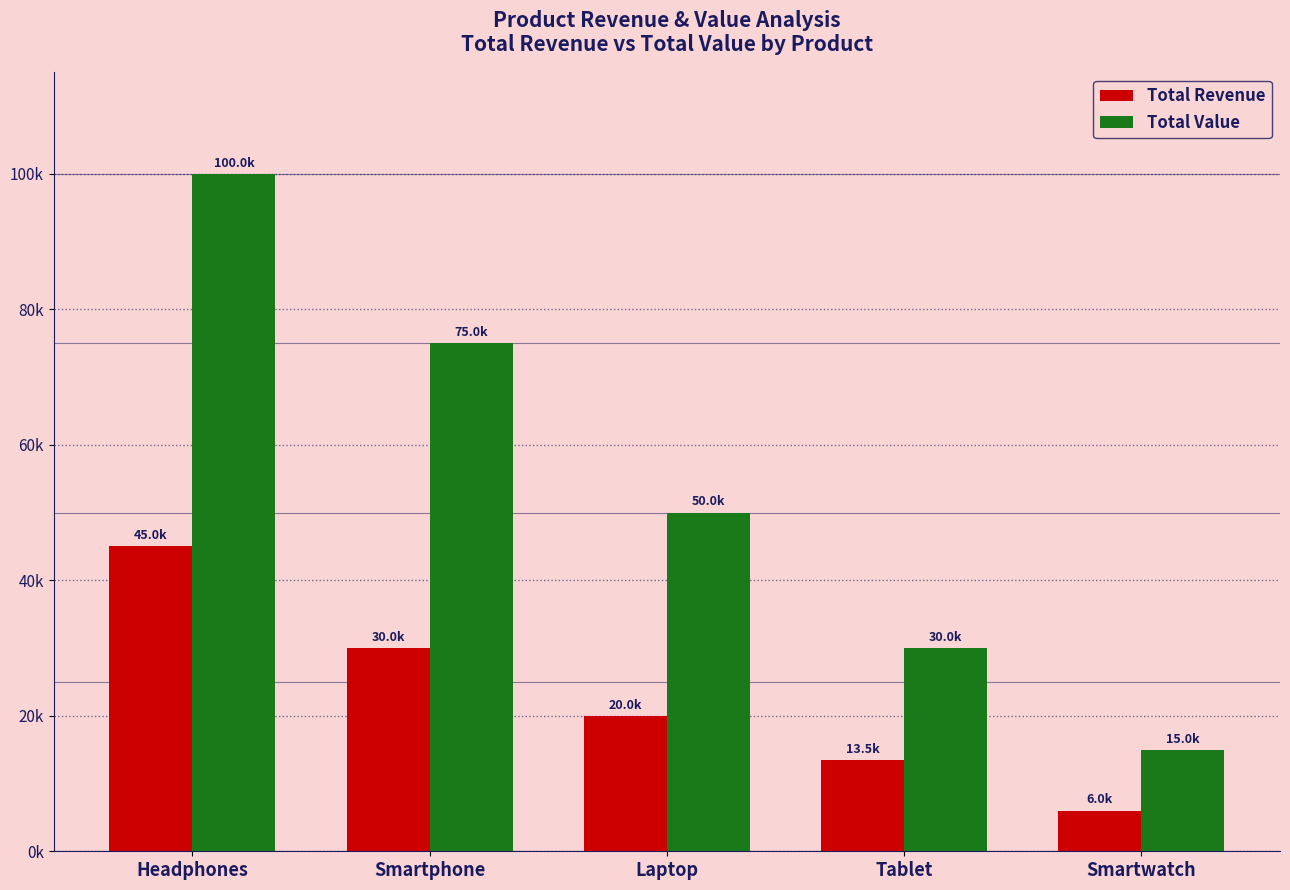

Reading left to right, list all the values displayed in this chart.

Total Revenue: Headphones=44999.1	Smartphone=29999.4	Laptop=19999.8	Tablet=13499.5	Smartwatch=5999.7
Total Value: Headphones=99998.0	Smartphone=74998.5	Laptop=49999.5	Tablet=29999.0	Smartwatch=14999.2